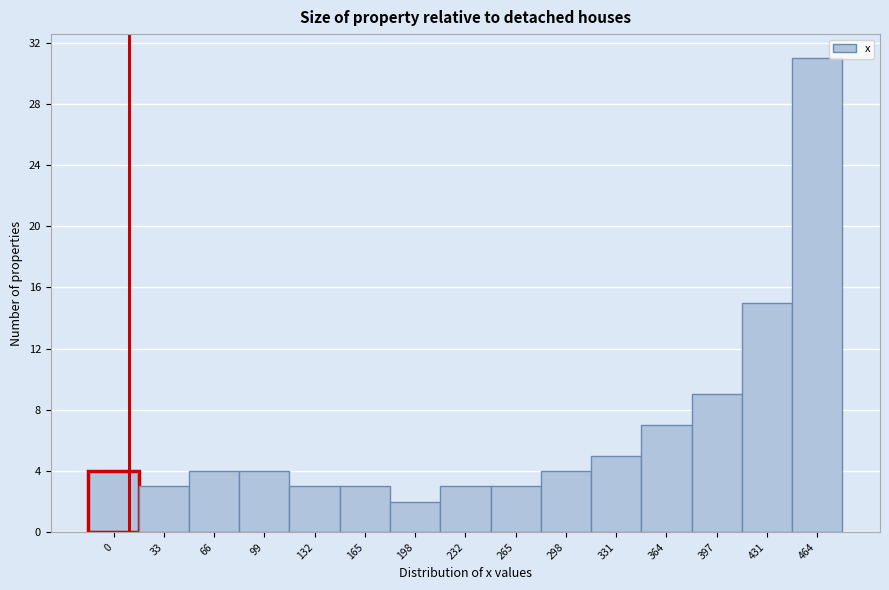

Reading right to left, extract all data points from this chart.

31	15	9	7	5	4	3	3	2	3	3	4	4	3	4